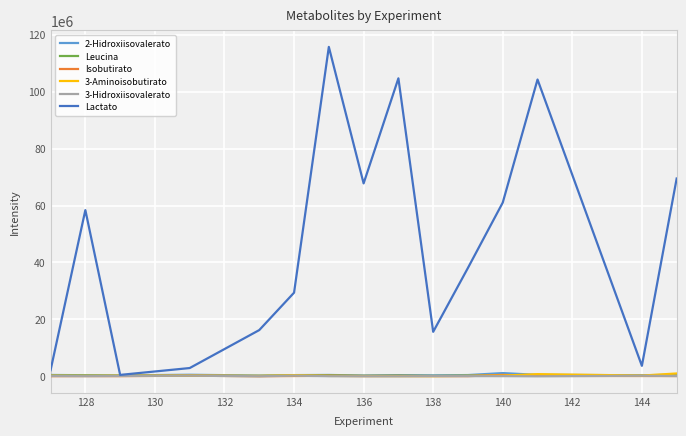

In 3-Hidroxiisovalerato, how many points are higher than both neighbors (excluding endpoints)?

5